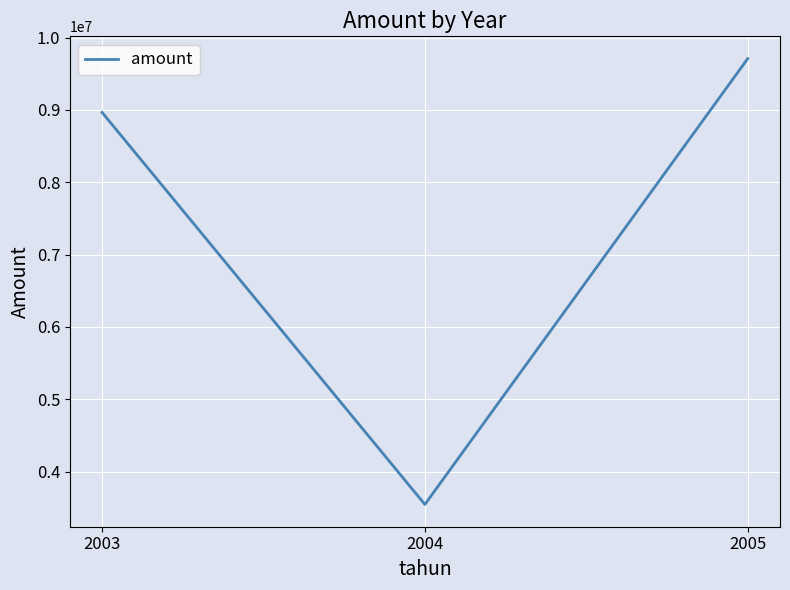

Which category has the lowest value across all series?

2004